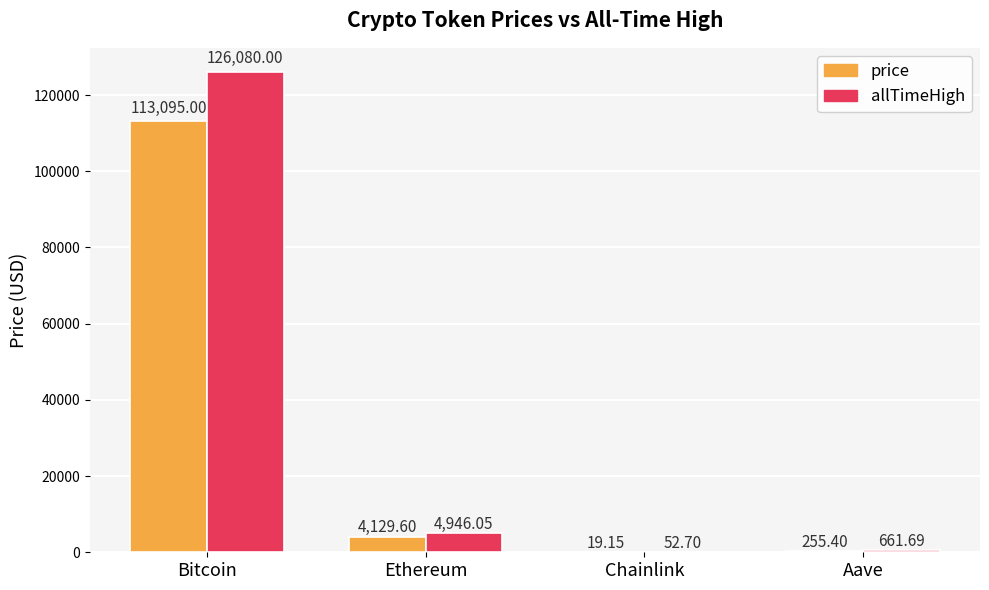

Which series has the largest total across all categories?

allTimeHigh